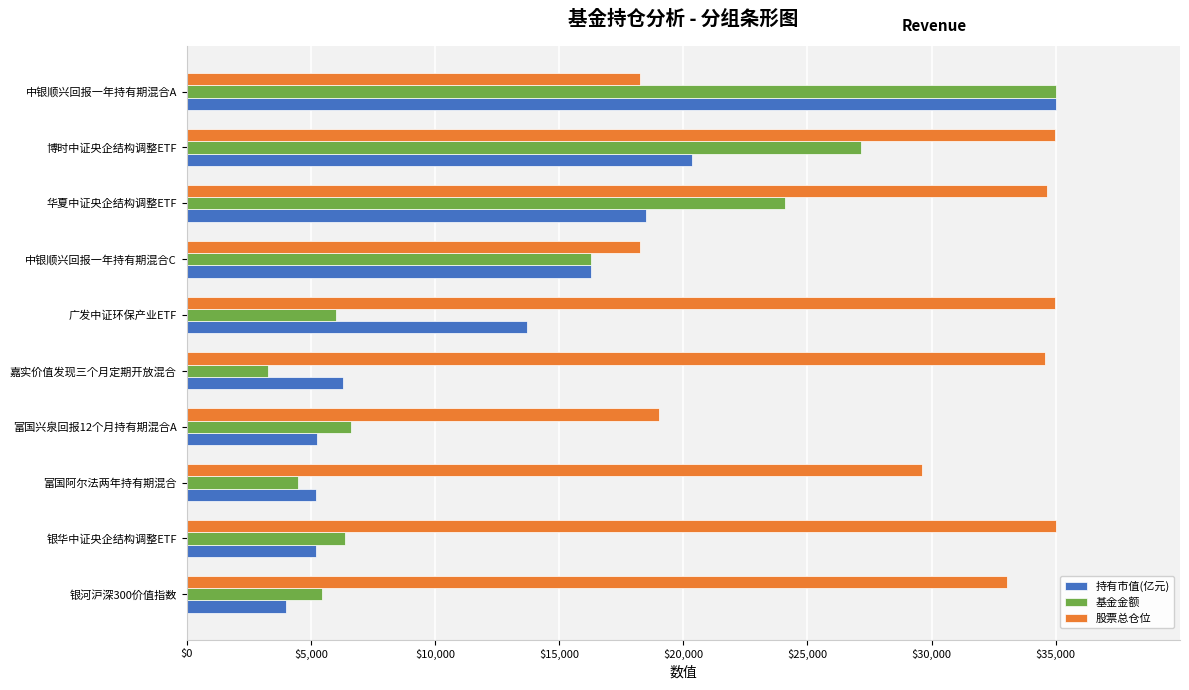

What is the total value across all series at 银河沪深300价值指数?

42477.2